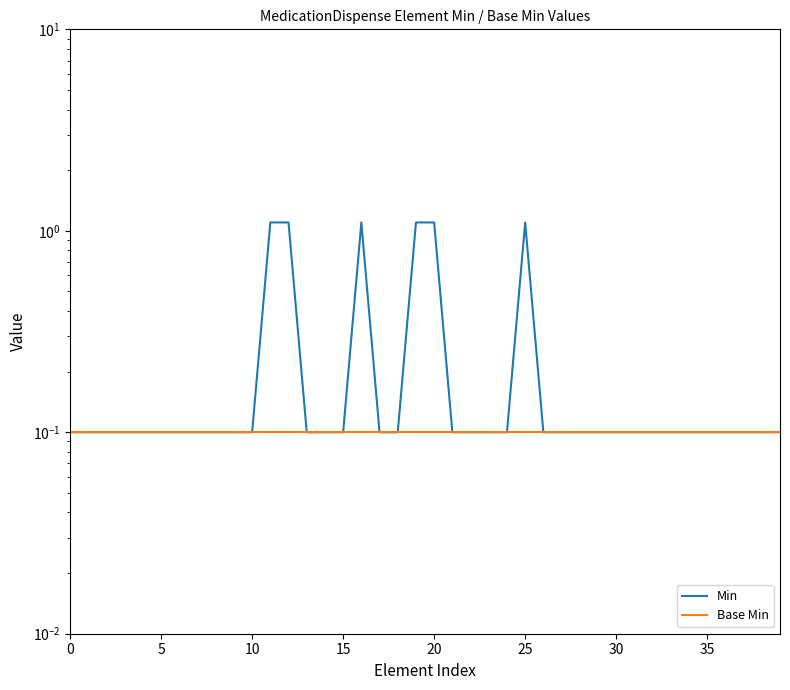

What is the approximate value of Base Min at 34?

0.1